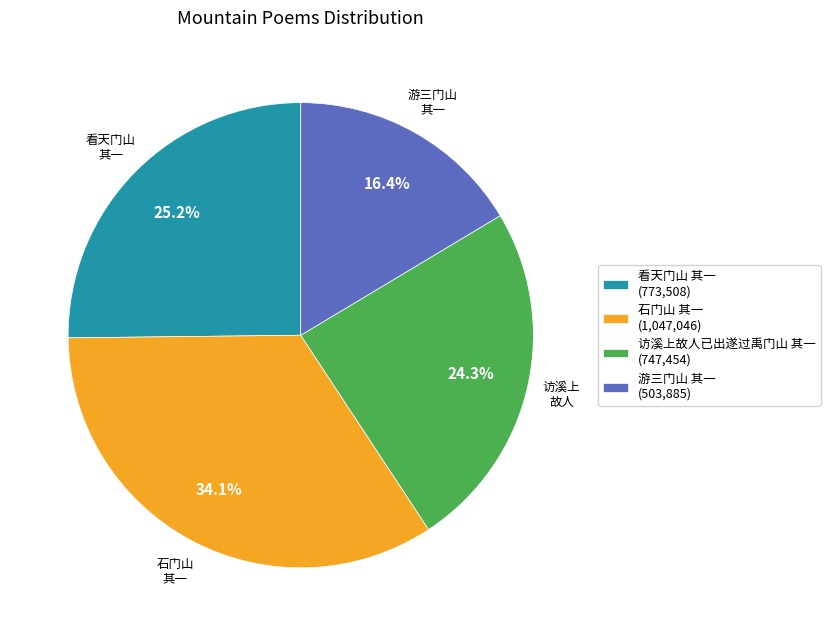

The 游三门山 其一 slice represents 25% of the pie. True or false?

False